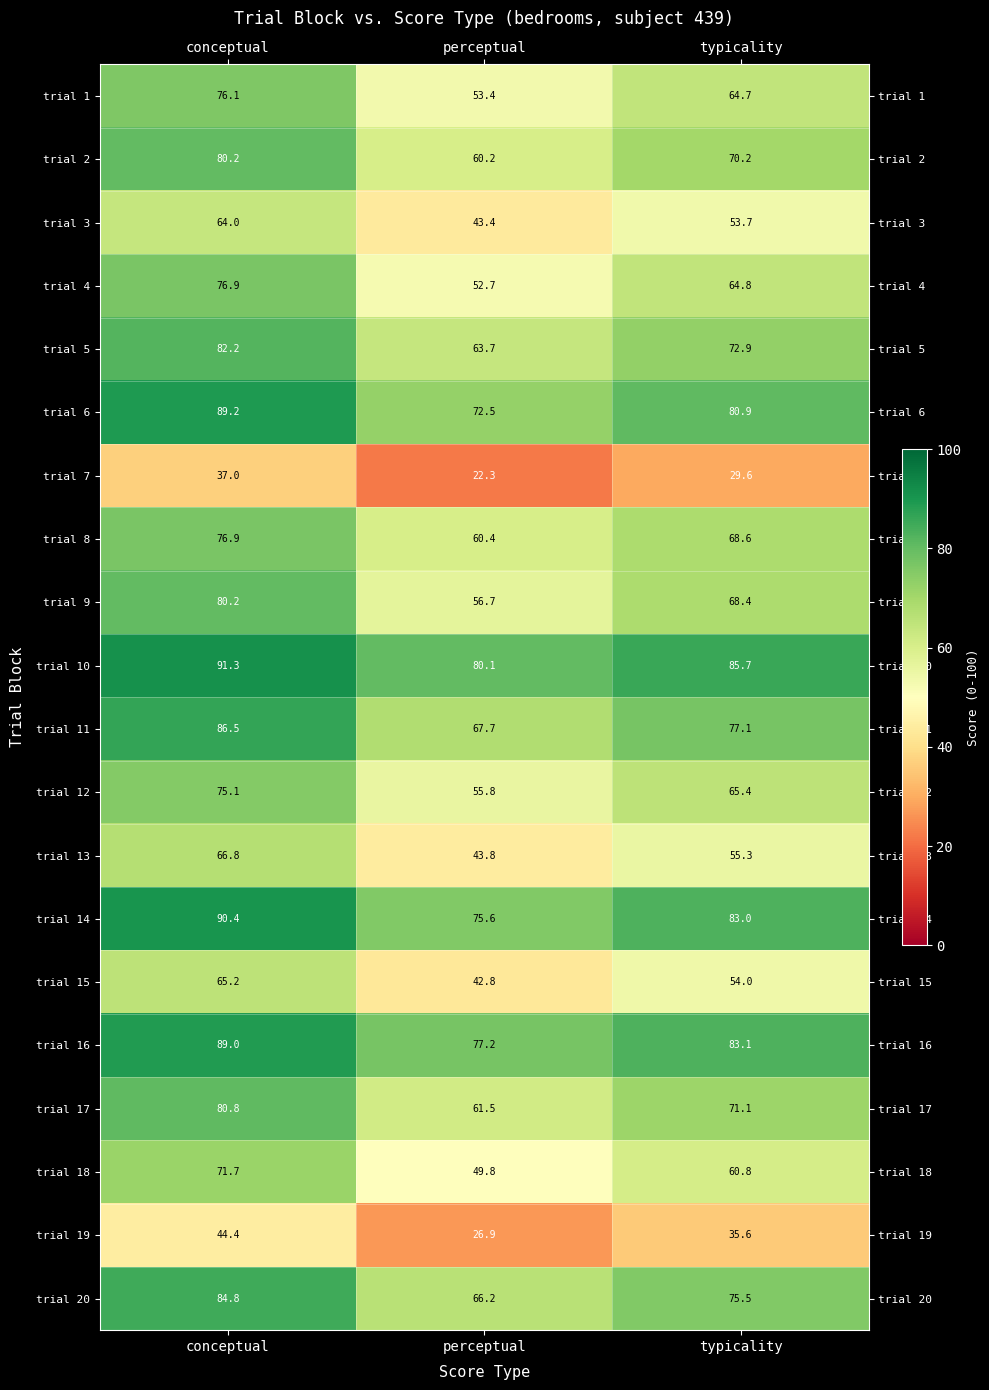

True or false: trial 4 has a value of 64.8 at typicality.

True